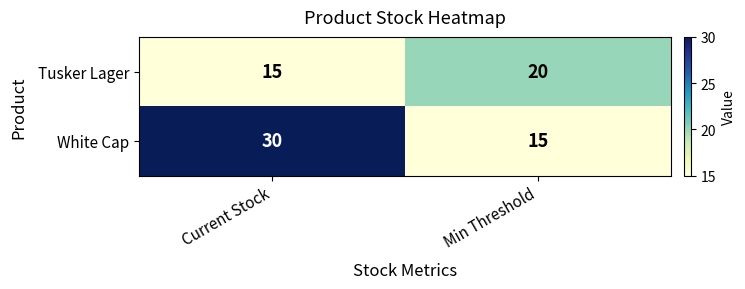

What is the approximate value of White Cap at Current Stock, to the nearest 5?

30